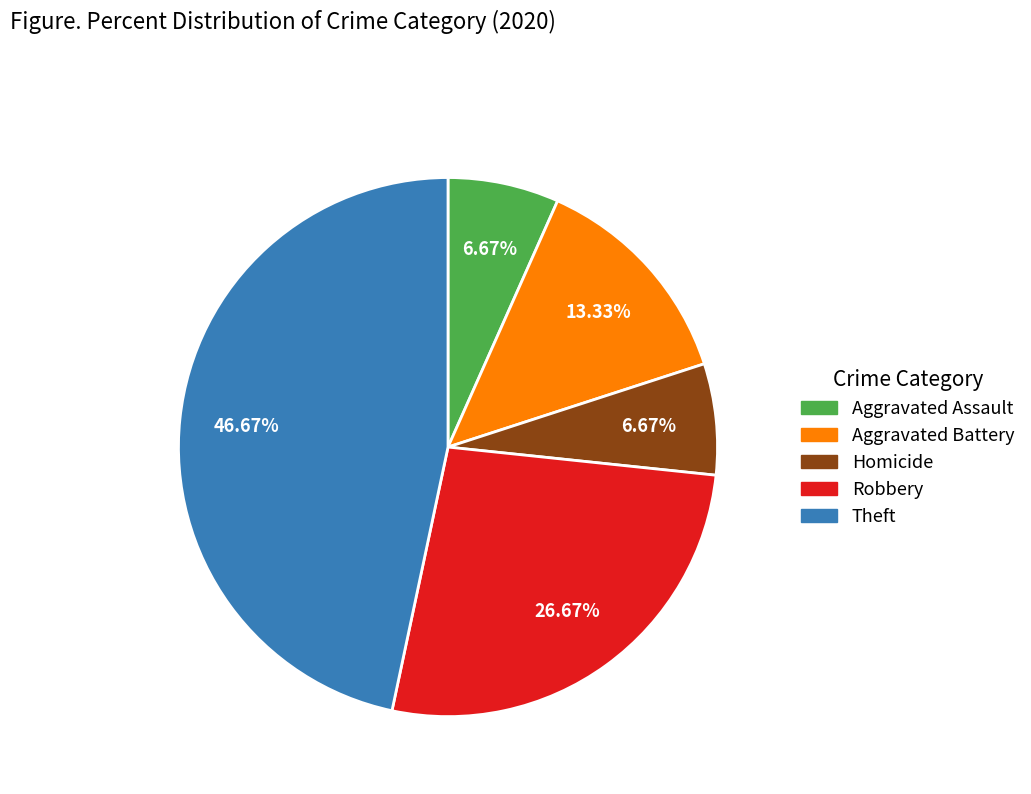

Is there a majority slice in this chart?

No